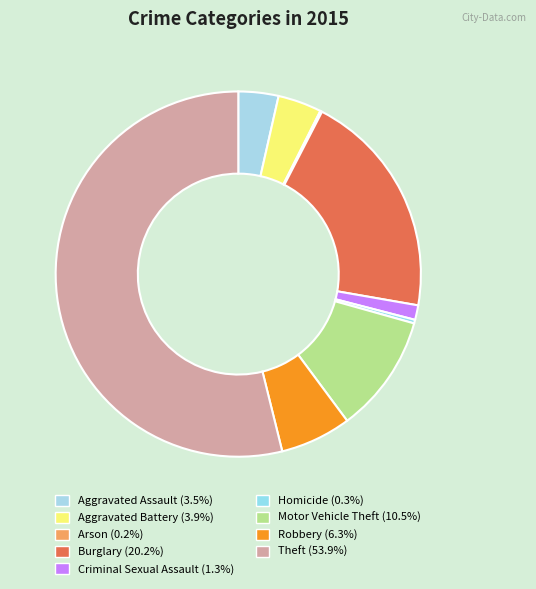

Do Robbery and Criminal Sexual Assault together represent more than half of the pie?

No